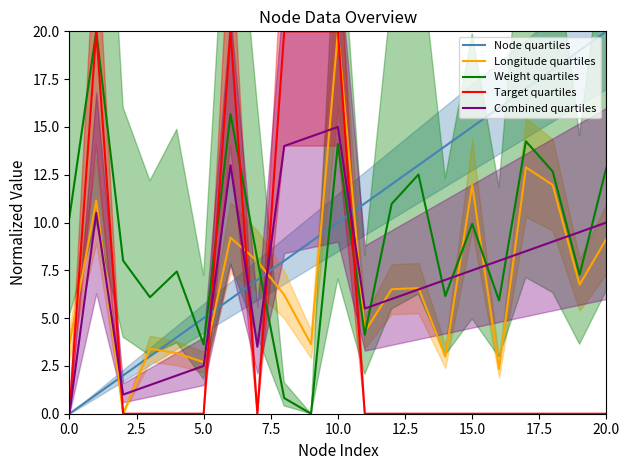

What is the total value across all series at 19?

42.5